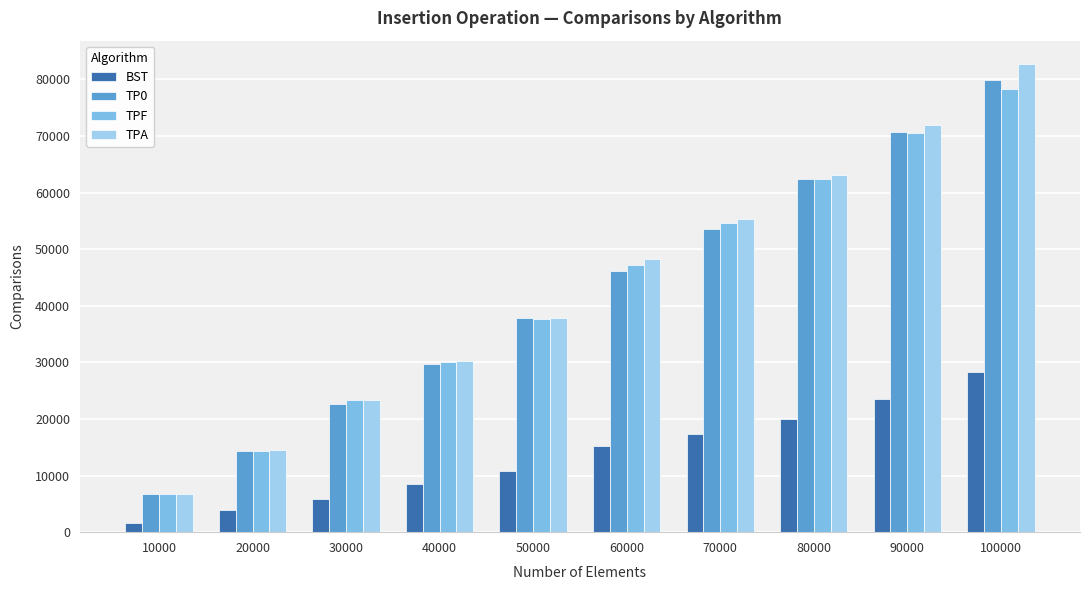

What is the sum of all TP0 values?

423843